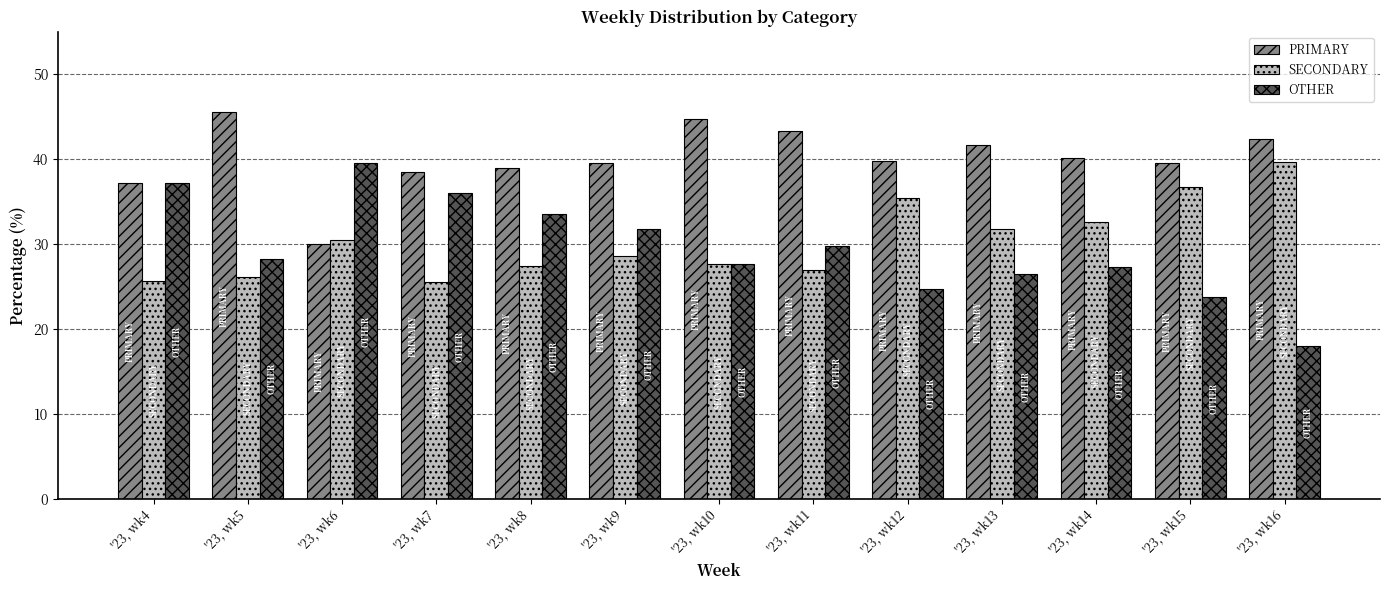

The OTHER series shows 40.3 at '23, wk15. True or false?

False